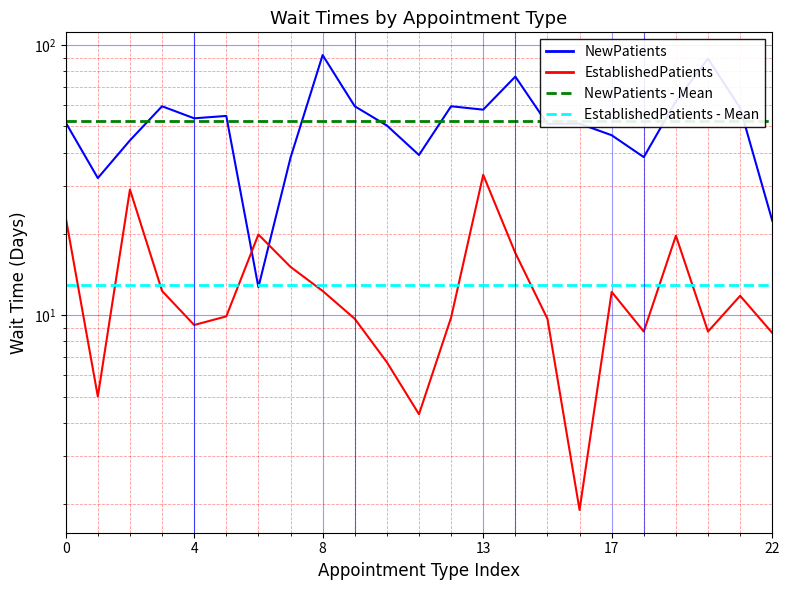

How many lines are shown in the chart?

2